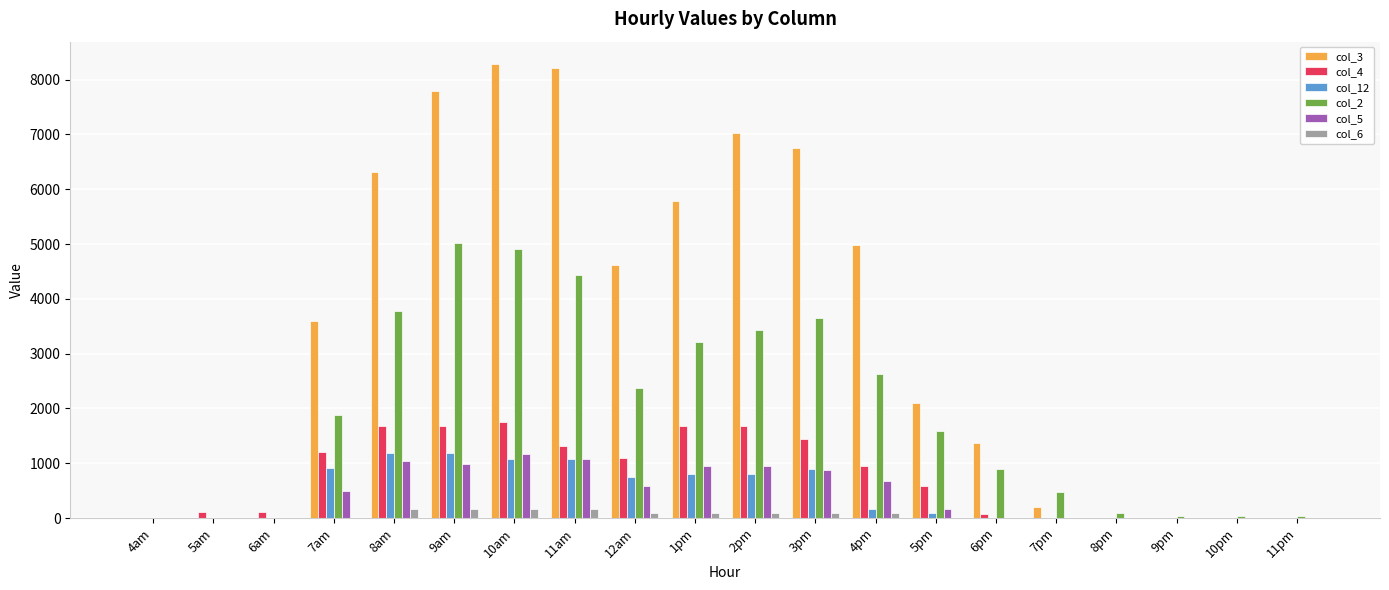

The col_4 series shows 1670.6 at 9am. True or false?

True